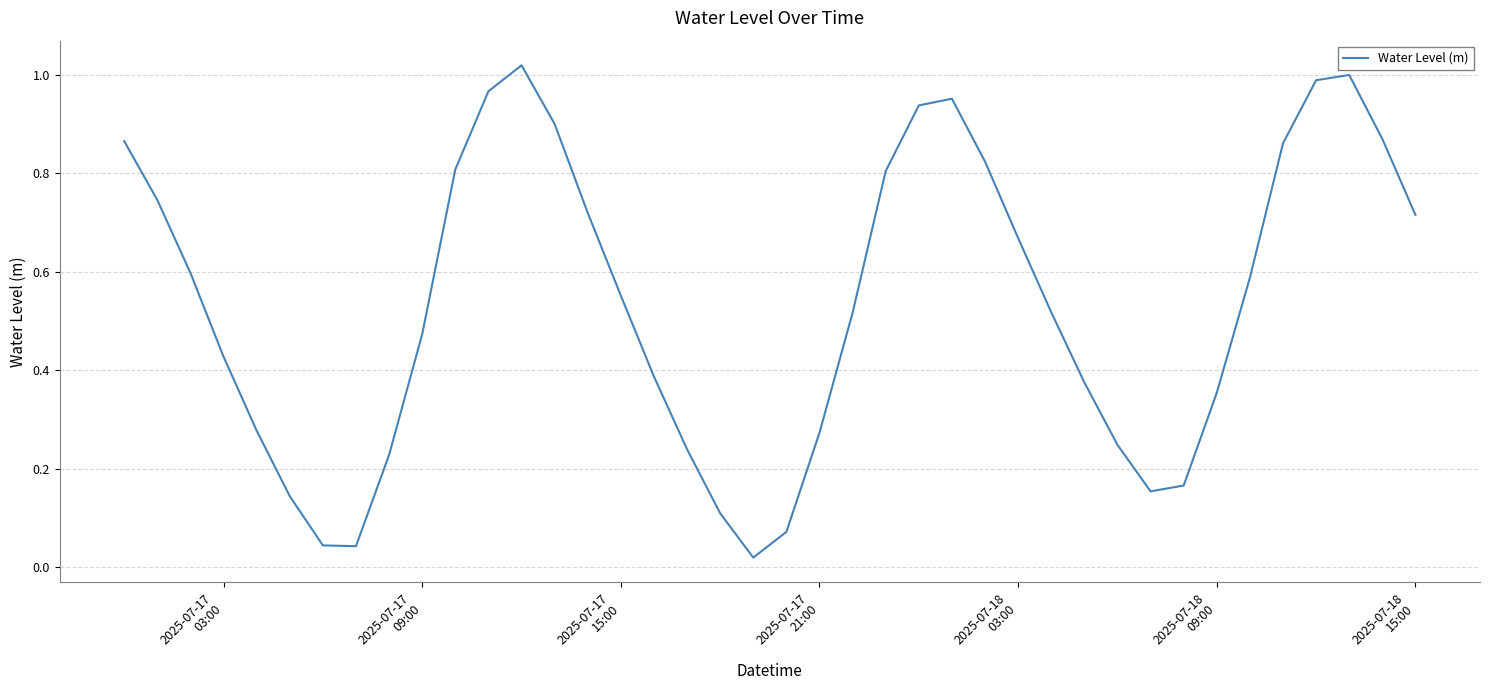

How many lines are shown in the chart?

1